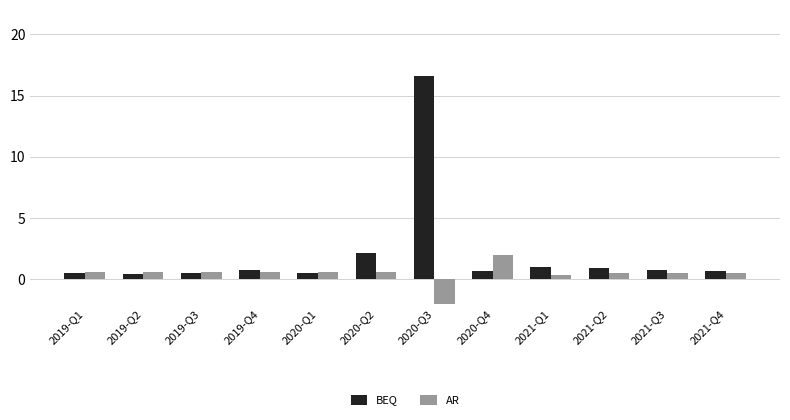

Which series has the widest spread of values?

BEQ